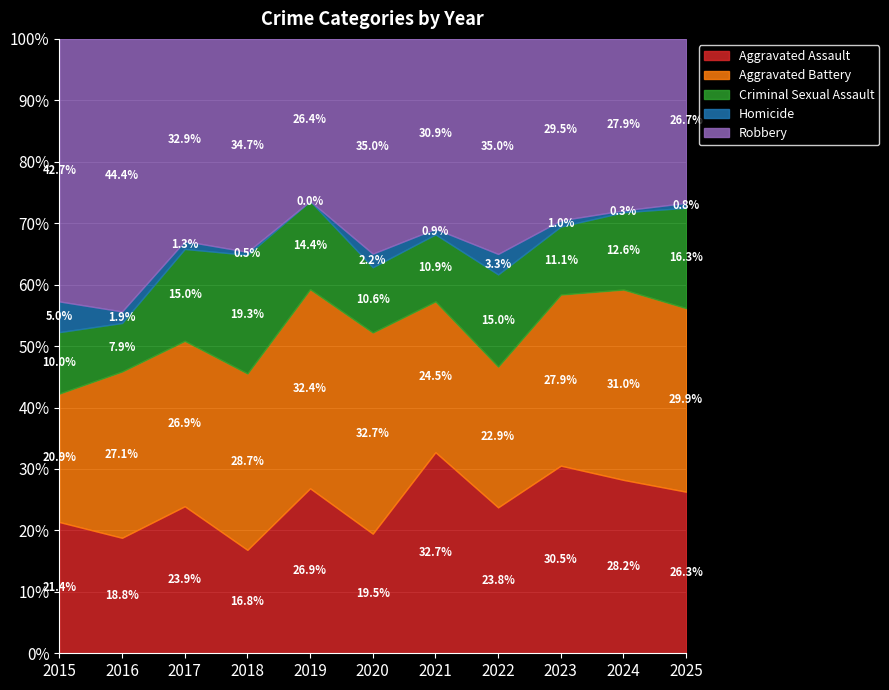

True or false: Criminal Sexual Assault has more than 1 points higher than both neighbors.

True